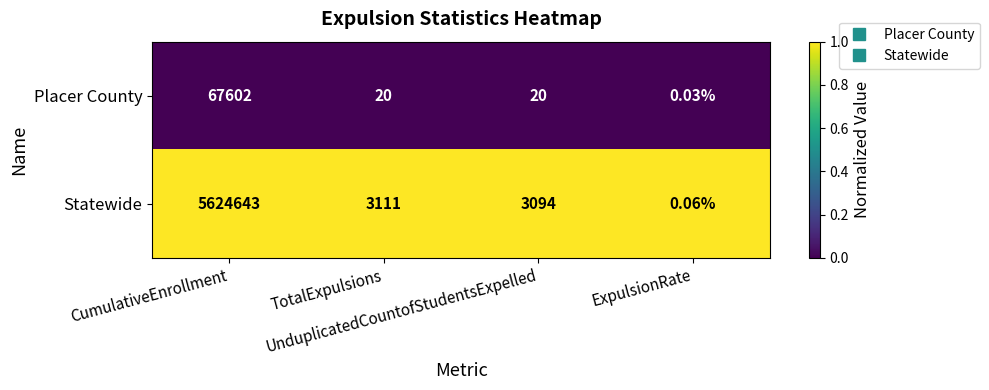

Rank the series at ExpulsionRate from lowest to highest value.

Placer County, Statewide